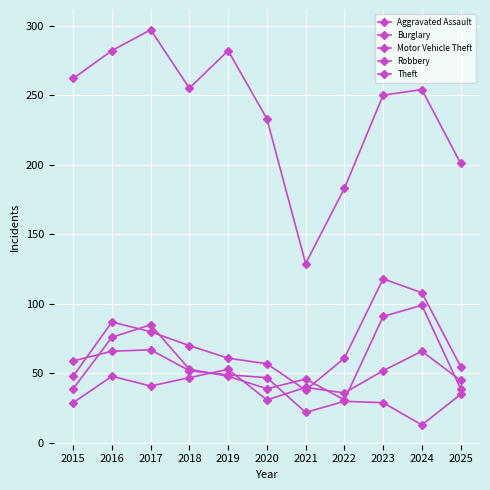

What is the minimum value shown in the chart?

13